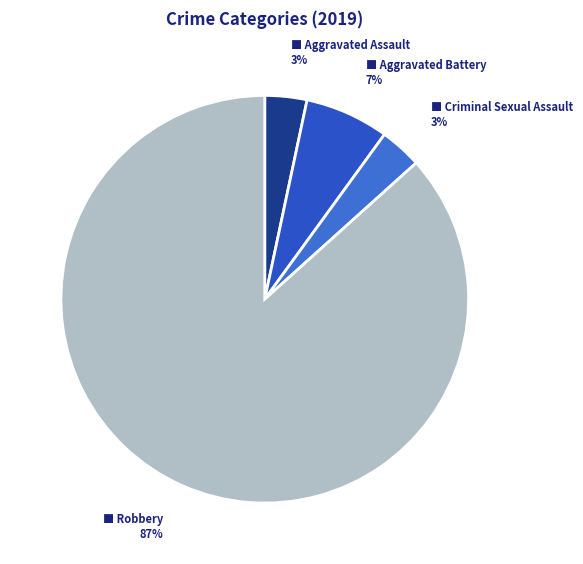

How many segments does this pie chart have?

4